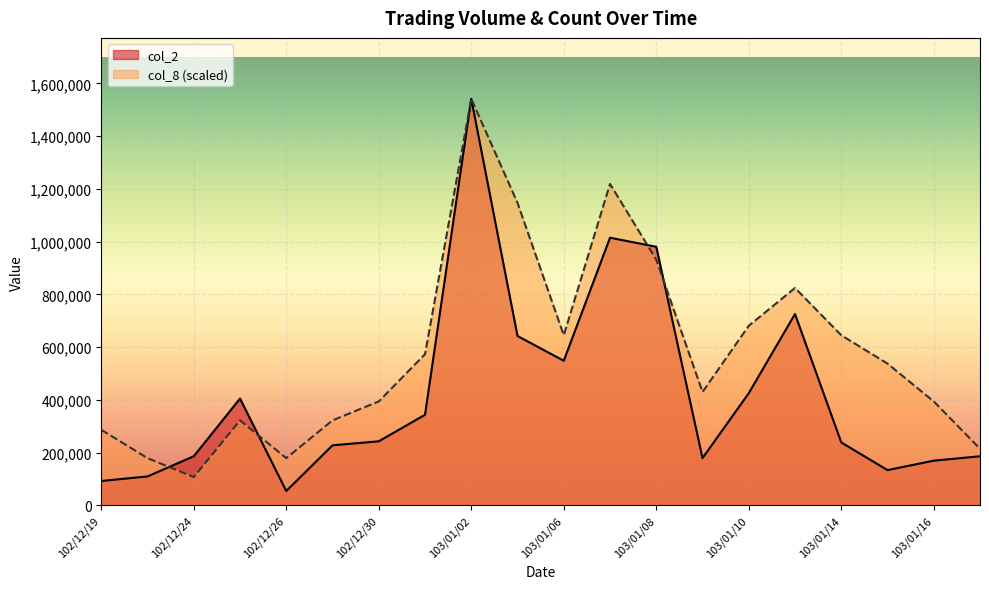

Which series has the largest range (max minus min)?

col_2